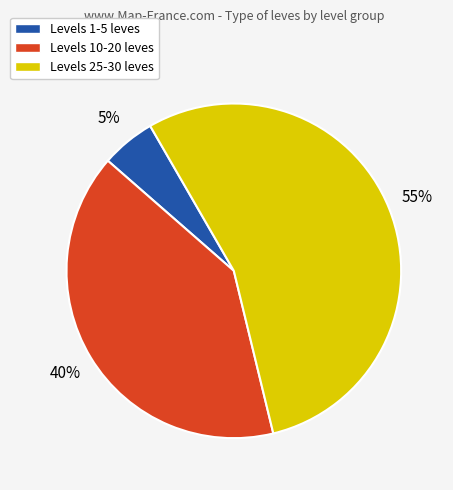

Does Levels 1-5 leves represent more than half of the total?

No